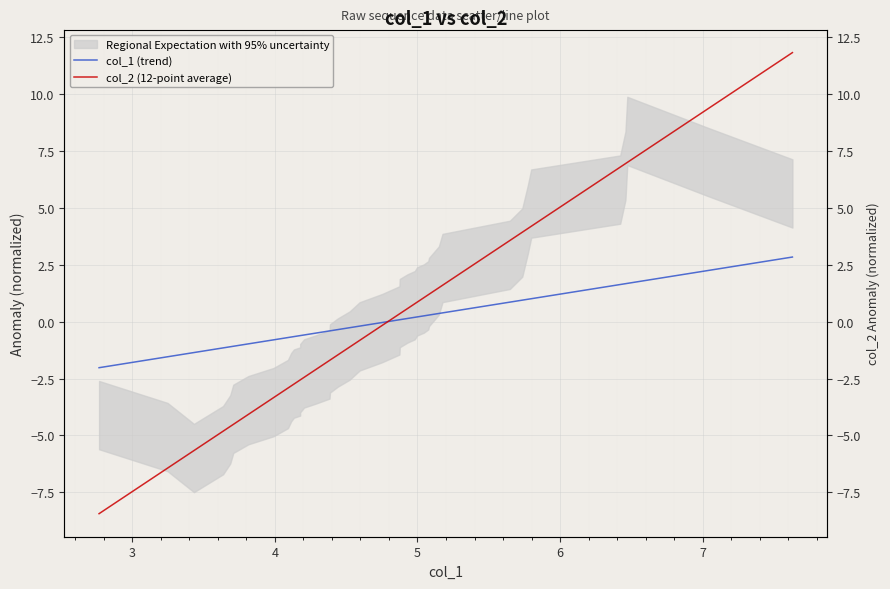

The col_1 (trend) series shows -0.2 at 15. True or false?

False